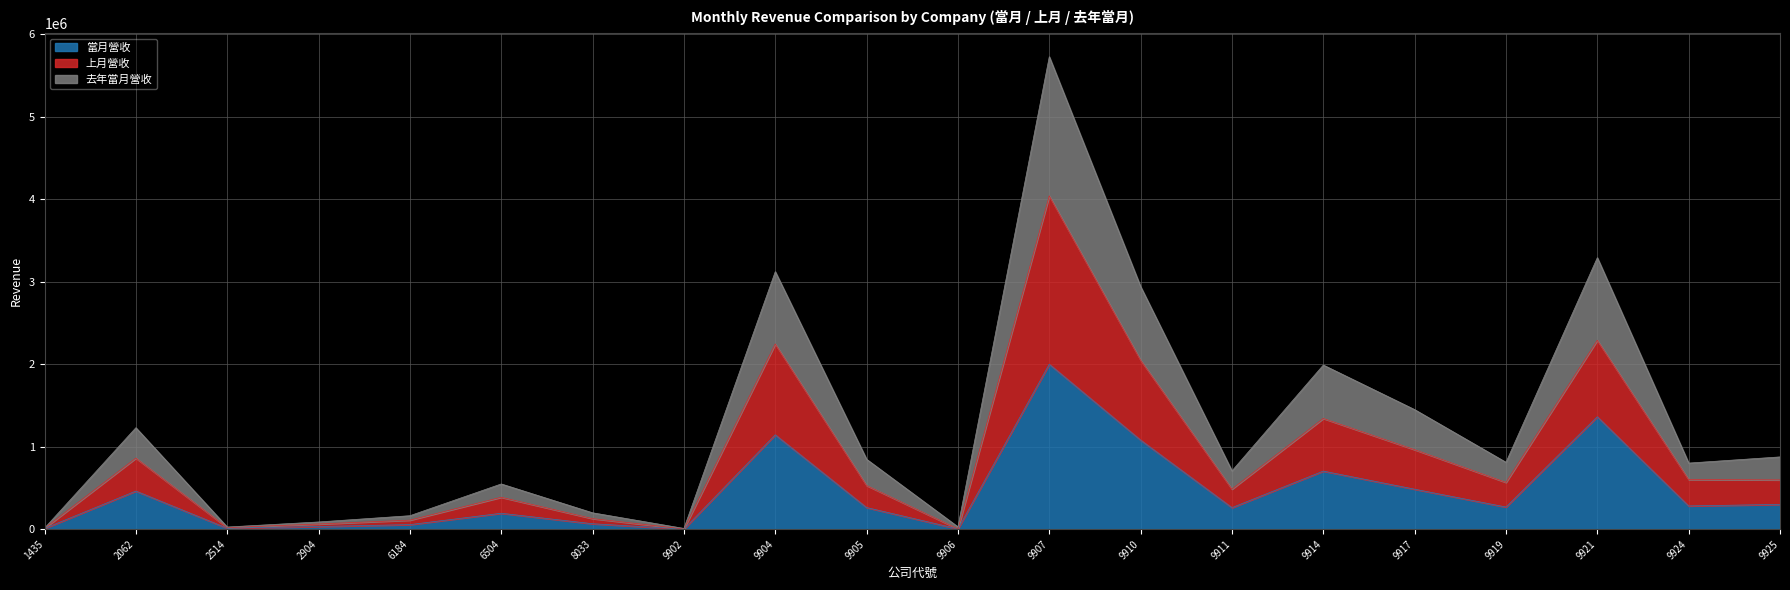

How many lines are shown in the chart?

3